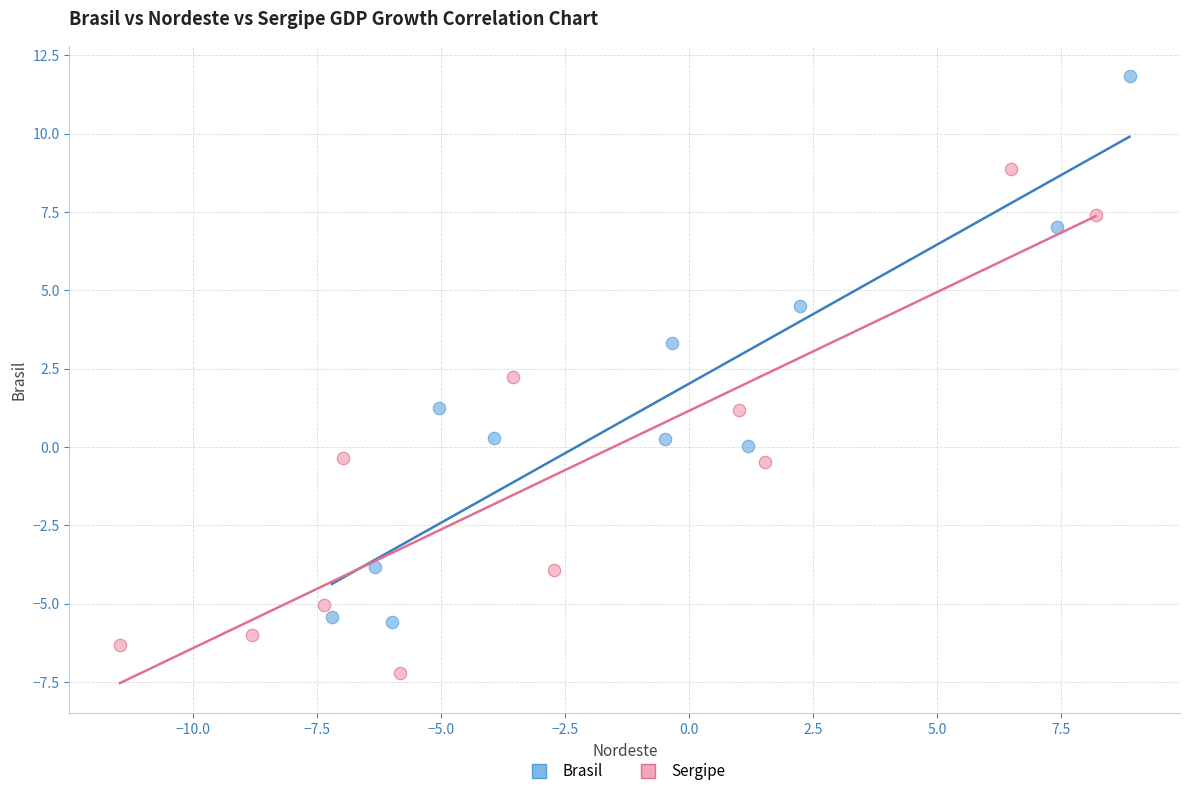

Which series has the widest spread of Y values?

Brasil